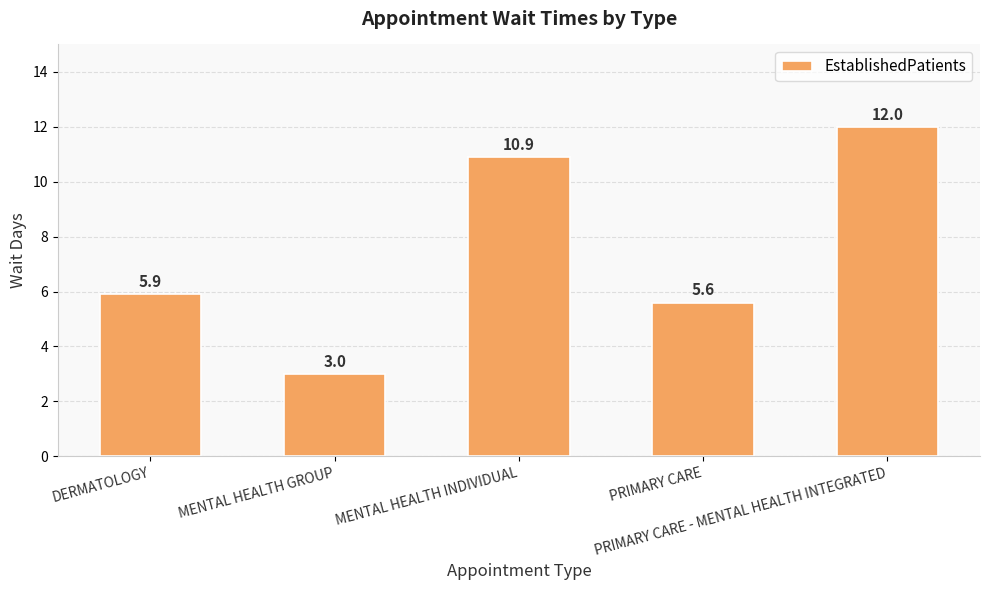

What is the difference between the values at PRIMARY CARE - MENTAL HEALTH INTEGRATED and PRIMARY CARE?

6.4